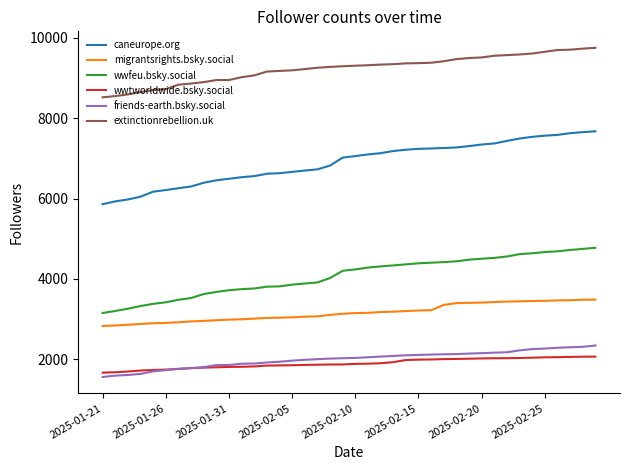

What is the maximum value shown in the chart?

9753